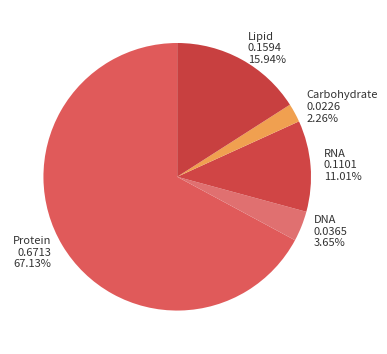

Which category has the smallest portion of the pie?

Carbohydrate